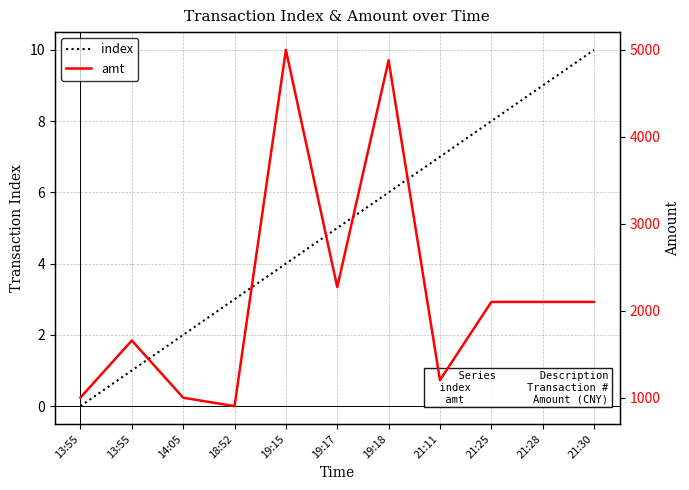

Reading left to right, list all the values displayed in this chart.

index: 0	1	2	3	4	5	6	7	8	9	10
amt: 1000	1656	998	901	5000	2270	4880	1200	2100	2100	2100